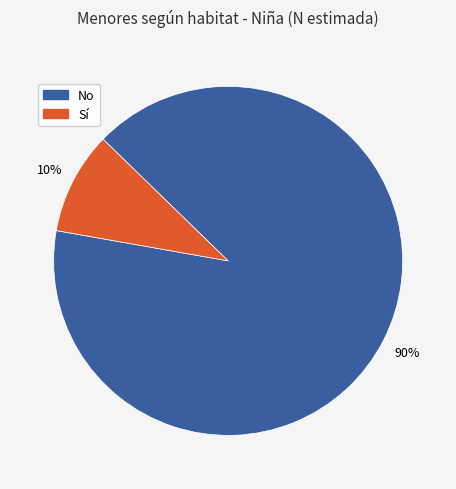

To the nearest percent, what is the average slice percentage?

50%